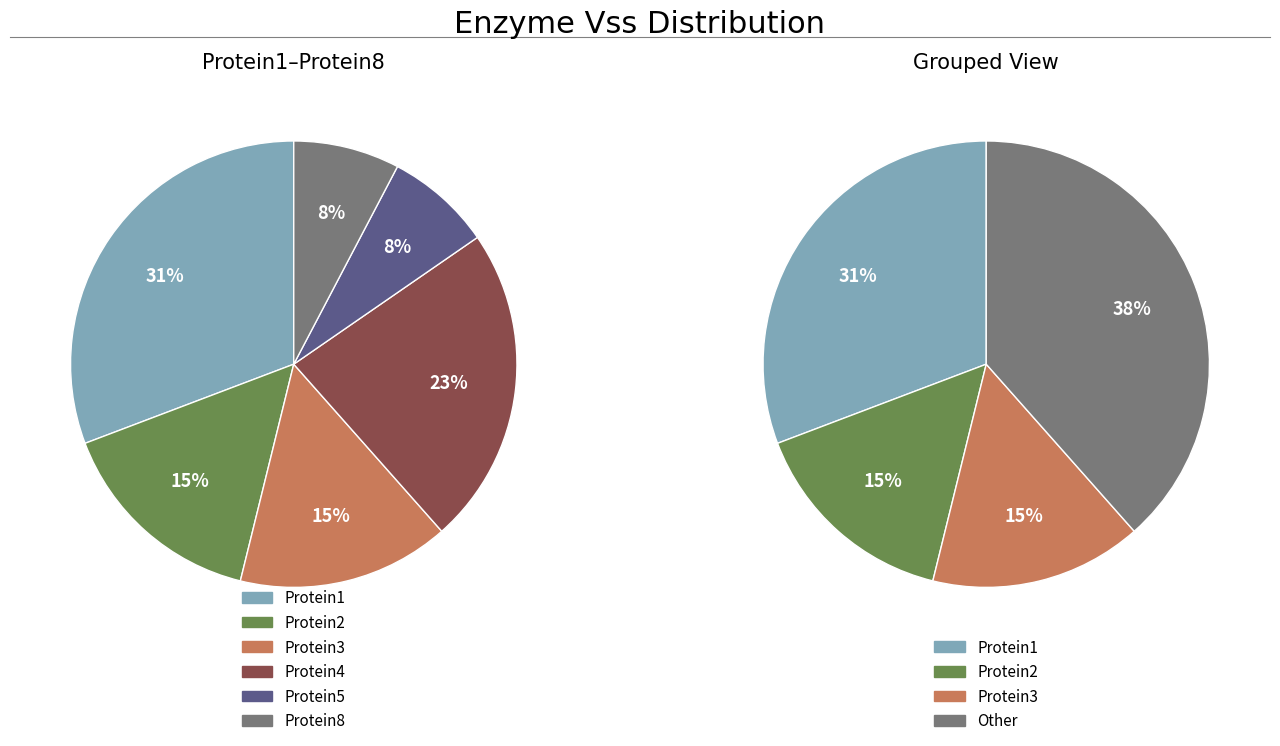

To the nearest percent, what is the difference between the largest and smallest slice percentages?

23%